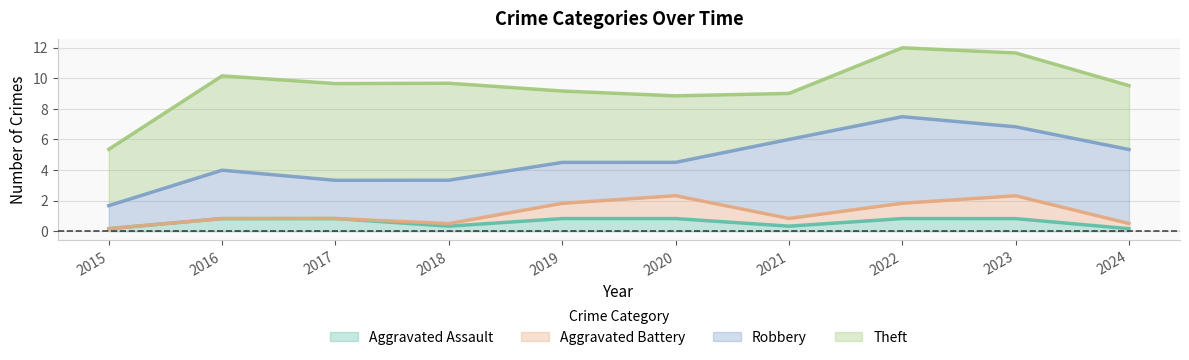

The value of Aggravated Assault at 2023 is 0.8. True or false?

True